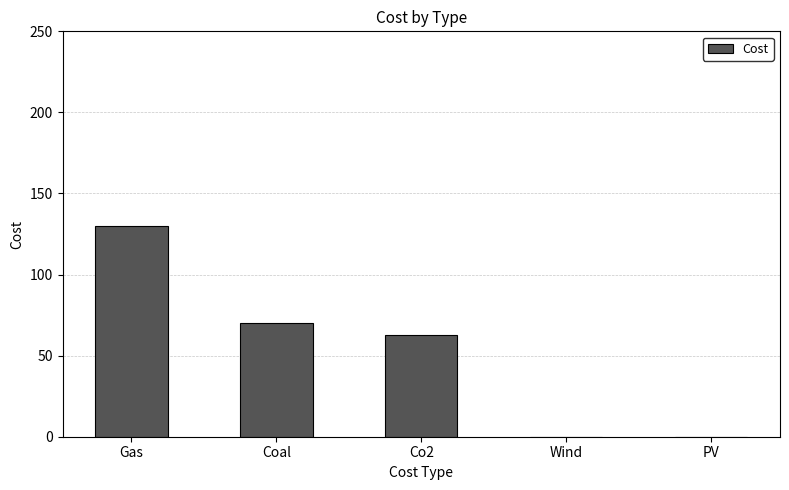

Where is the data nearest to the value 65?

Co2